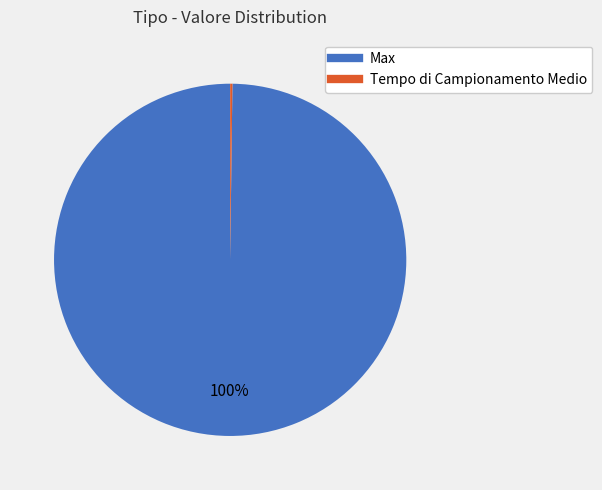

Is it true that Max is 87% of the pie?

False